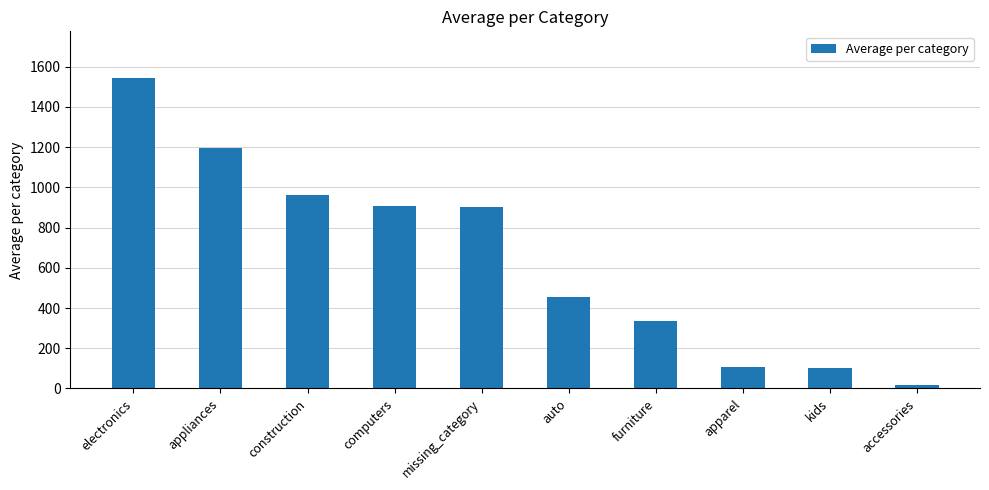

What is the change in value from computers to apparel?

-800.8